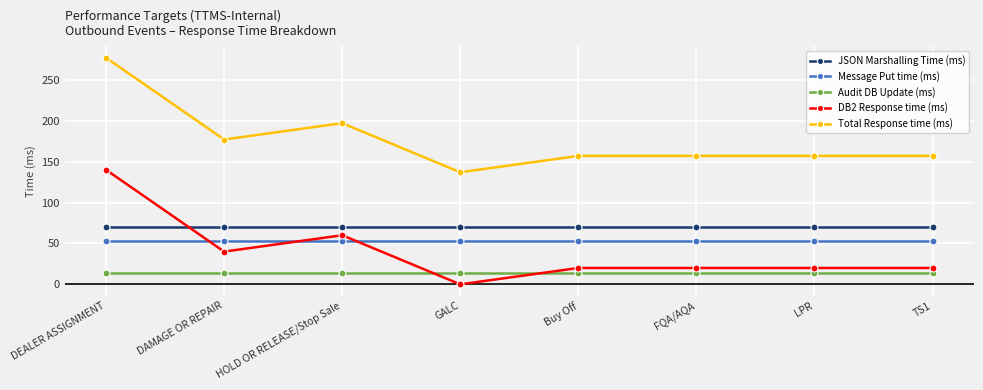

True or false: DB2 Response time (ms) has a value of 31 at TS1.

False